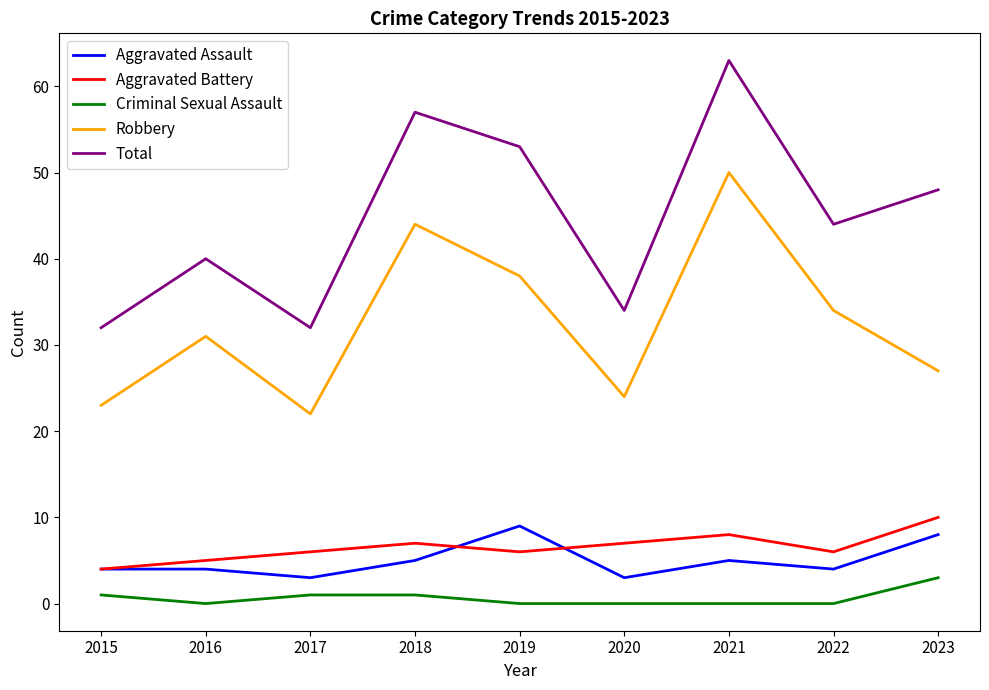

Reading left to right, what are all the values shown in this chart?

Aggravated Assault: 4	4	3	5	9	3	5	4	8
Aggravated Battery: 4	5	6	7	6	7	8	6	10
Criminal Sexual Assault: 1	0	1	1	0	0	0	0	3
Robbery: 23	31	22	44	38	24	50	34	27
Total: 32	40	32	57	53	34	63	44	48